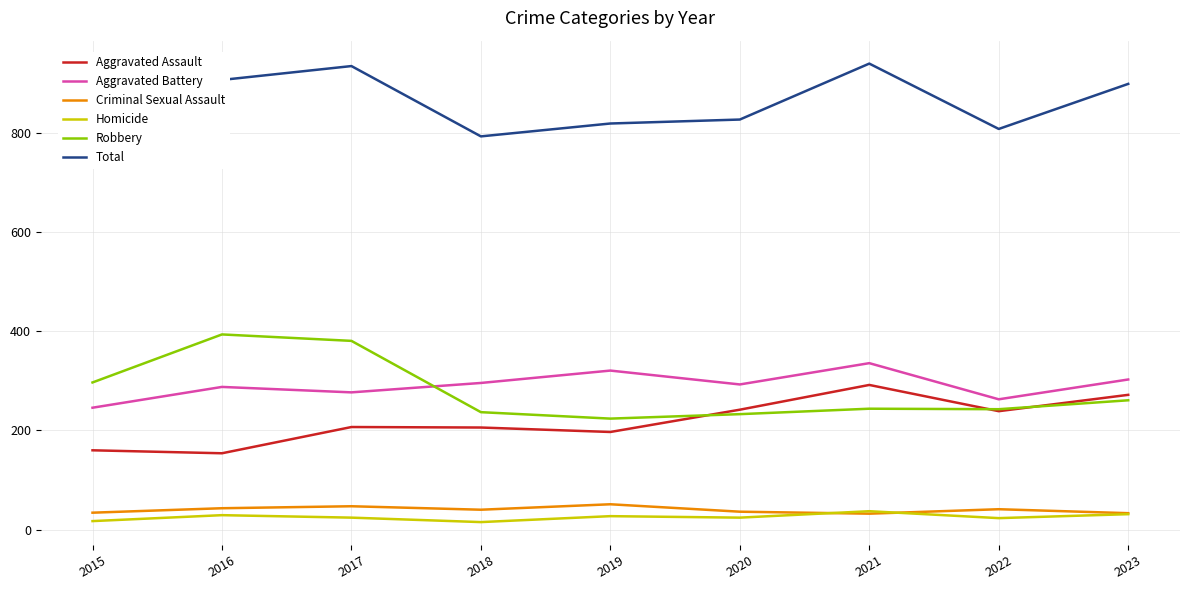

How many lines are shown in the chart?

6